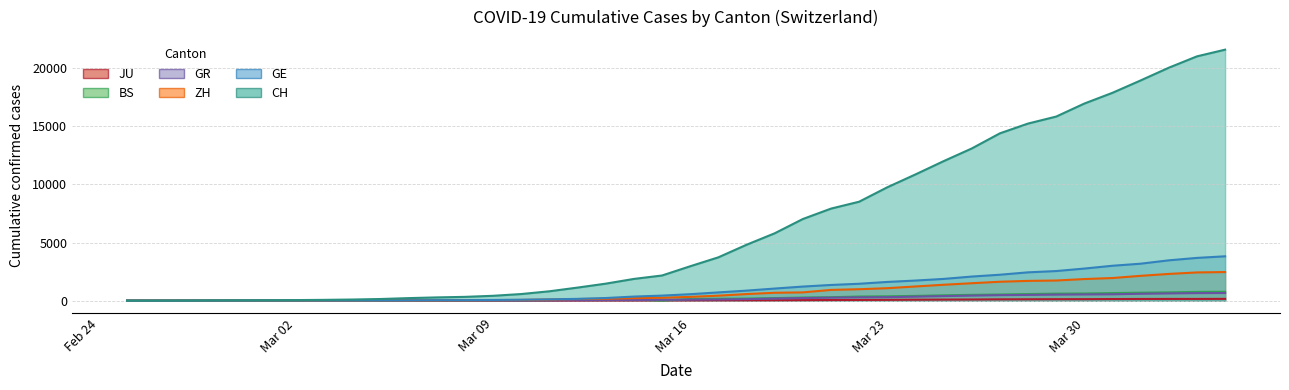

What is the value of the GR point at the 31st from the left?

433